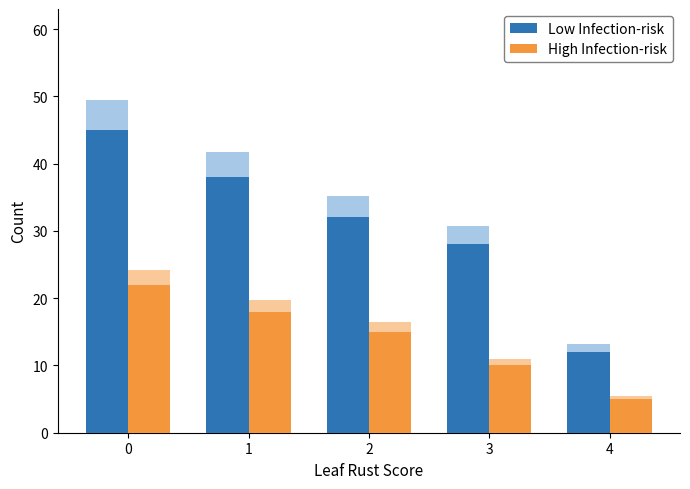

The High Infection-risk series shows 8 at 2. True or false?

False